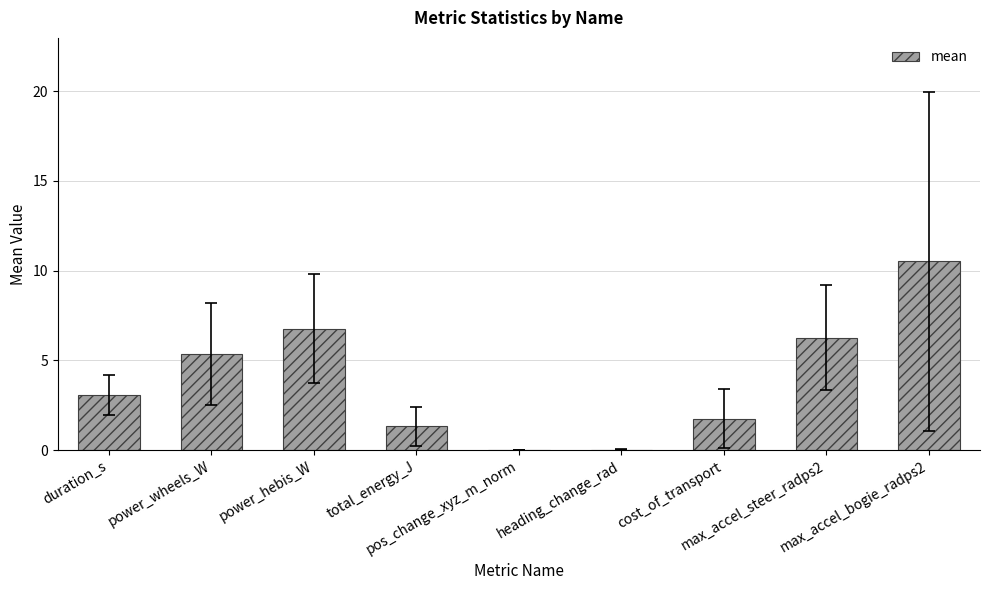

What is the maximum value shown in the chart?

10.5